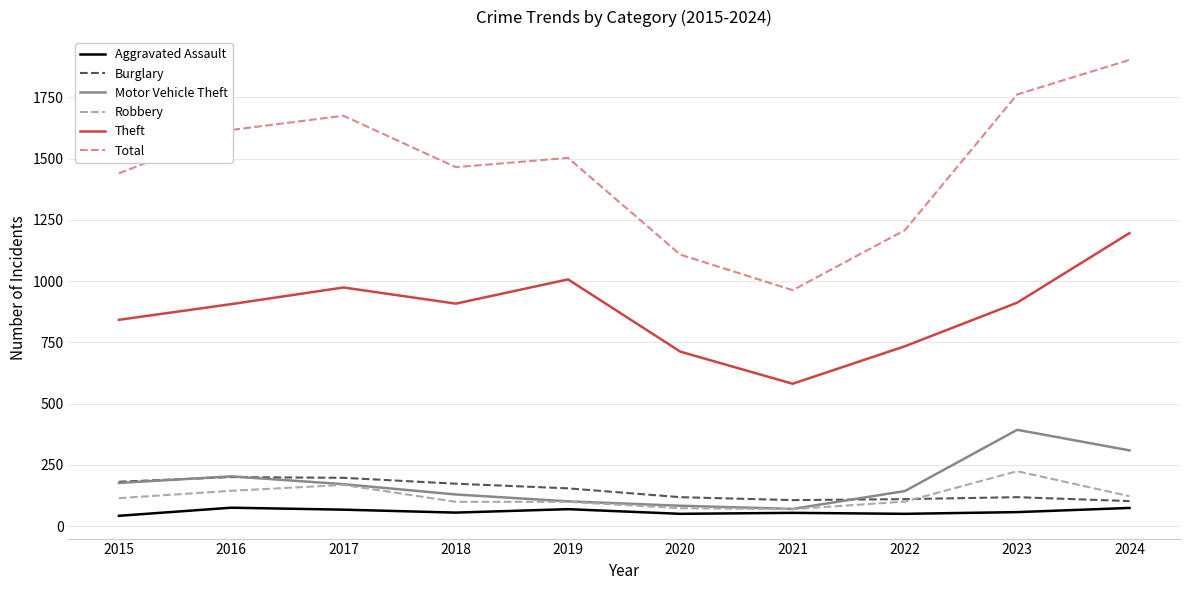

At how many categories does at least one series exceed 363?

10